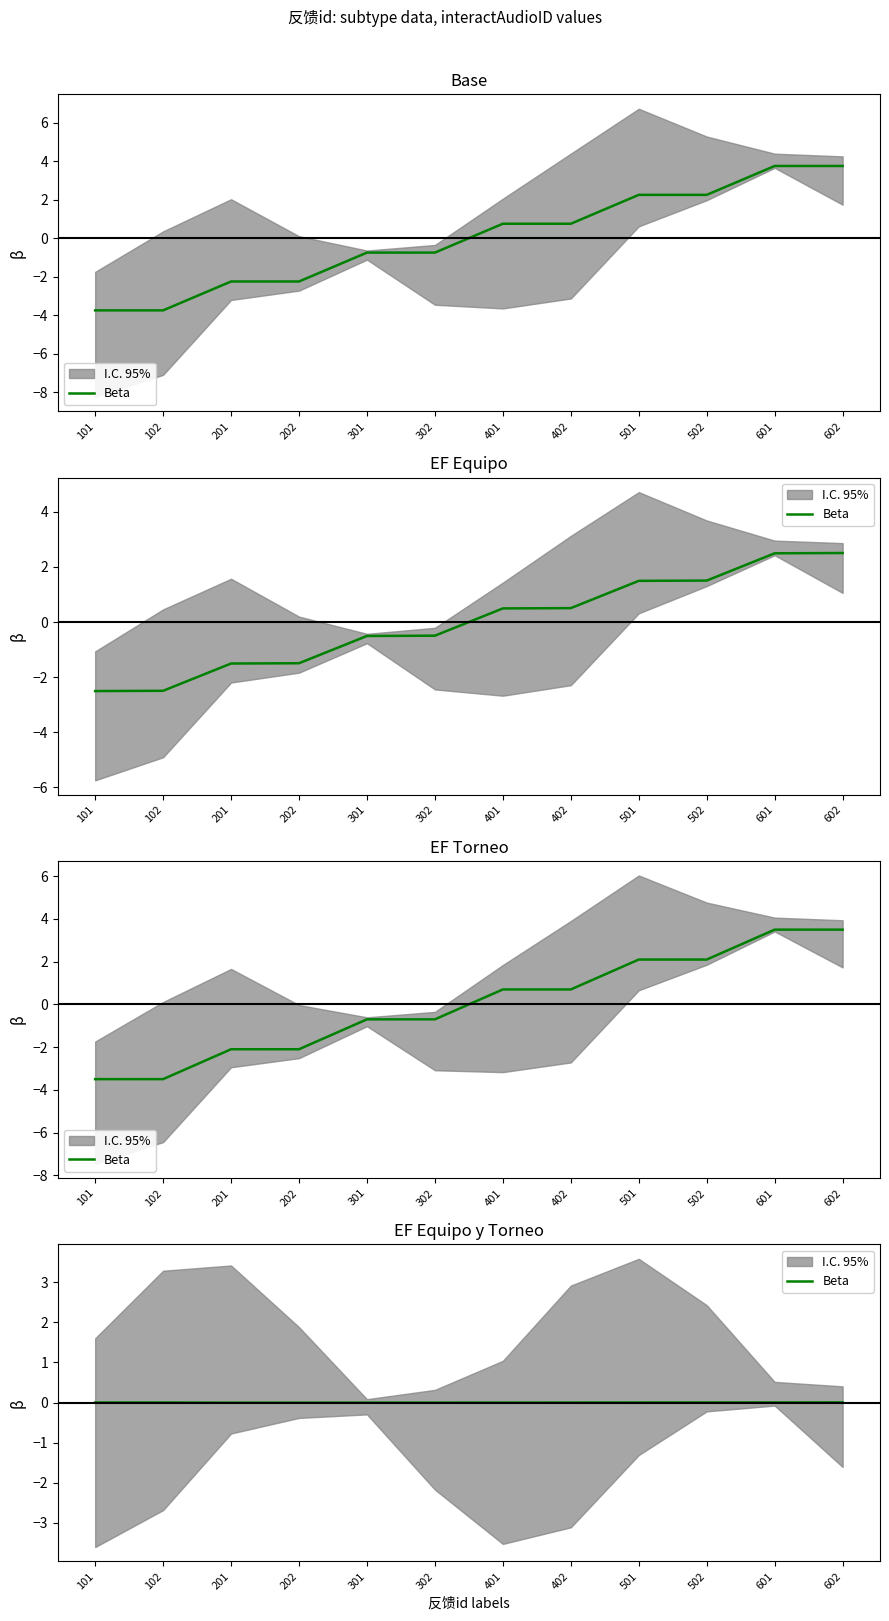

How many points are higher than both their immediate neighbors (excluding endpoints)?

1